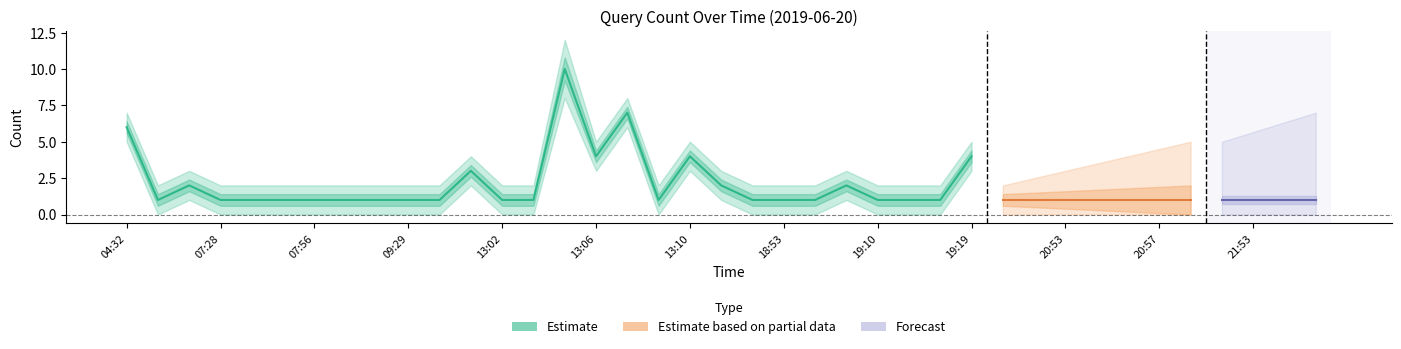

True or false: Estimate_upper and Estimate intersect in this chart.

False